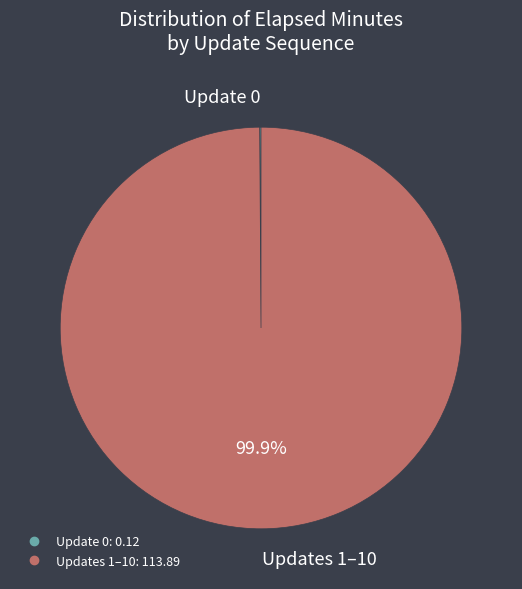

Is there a majority slice in this chart?

Yes